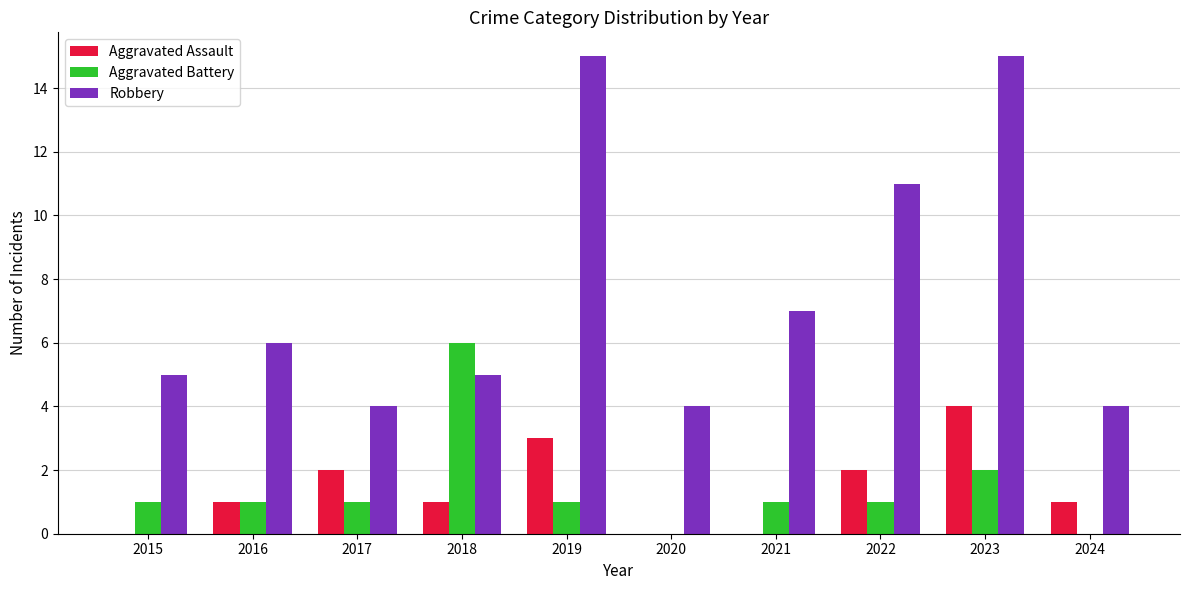

What is the sum of all Aggravated Assault values?

14